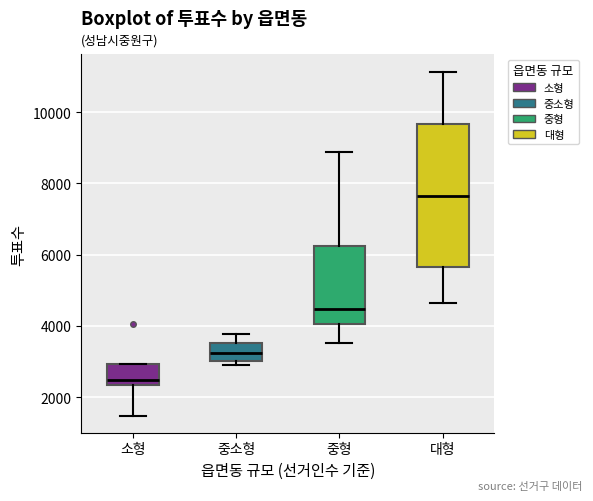

Reading left to right, read every box against the y-axis: the position of its median line, the range the box covers, and the ends of its whiskers. The values are not printed on the chart, so give them approximately, as read against the axis.

소형: median 2400 (just above the box's lower edge), box 2400 to 3000, whiskers 1400 to 3000
중소형: median 3200, box 3000 to 3600, whiskers 3000 (just below the box's lower edge) to 3800
중형: median 4400, box 4000 to 6200, whiskers 3600 to 8800
대형: median 7600, box 5600 to 9600, whiskers 4600 to 11200